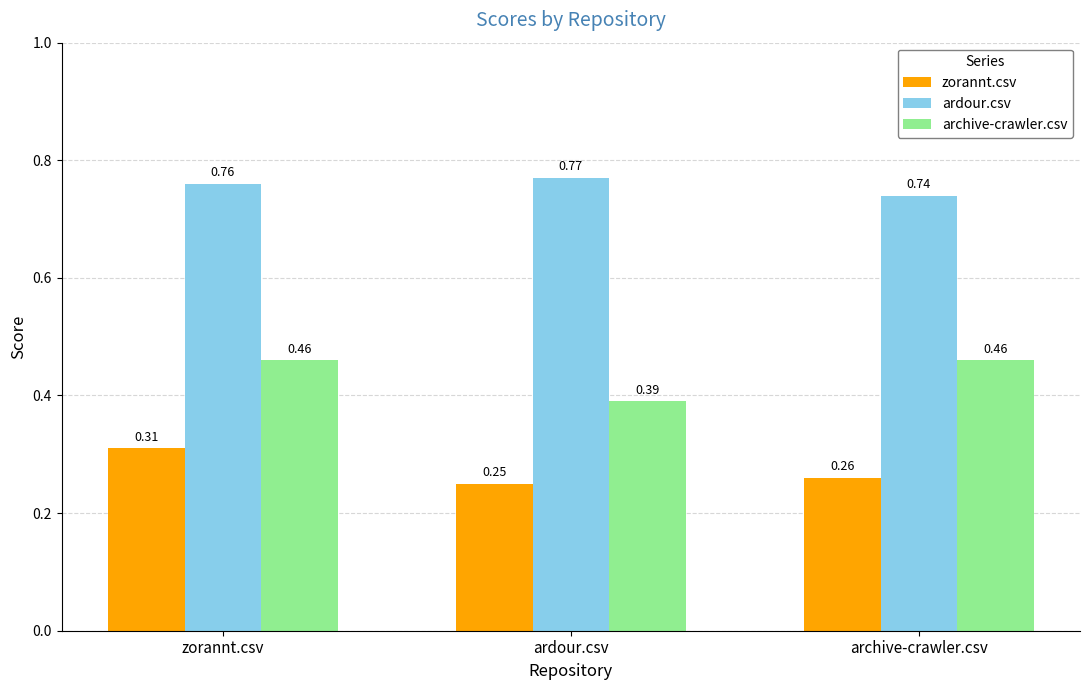

At which label is archive-crawler.csv closest to 0?

ardour.csv